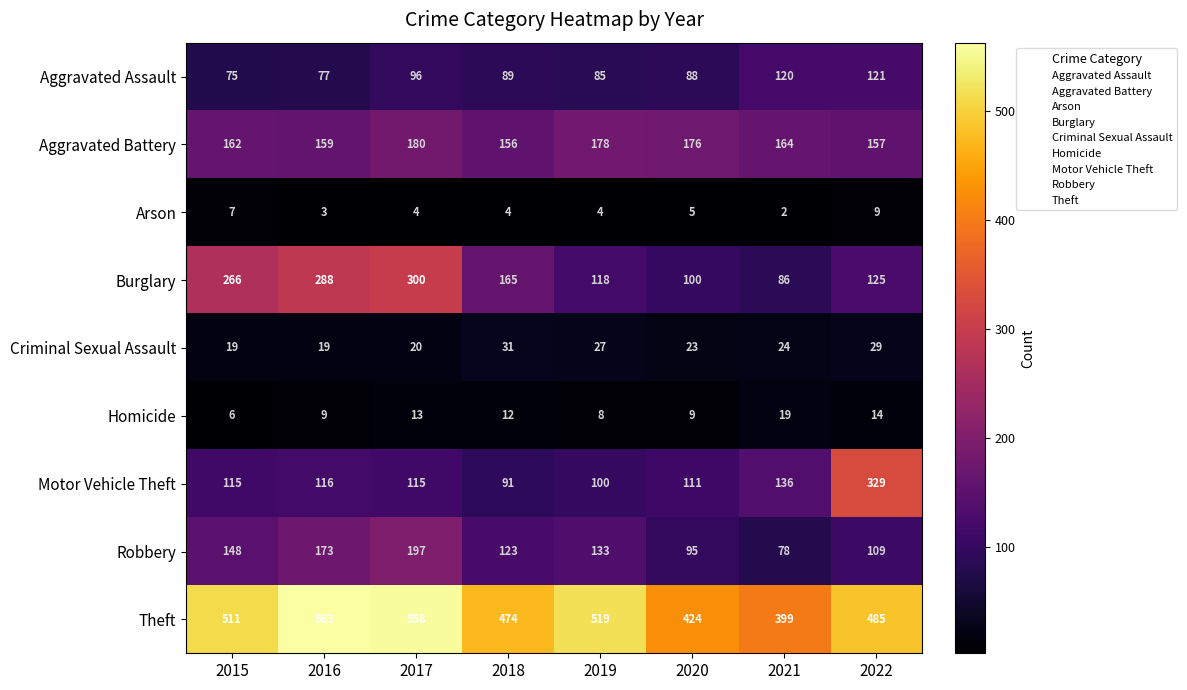

What is the difference between the Aggravated Battery values at 2016 and 2017?

21